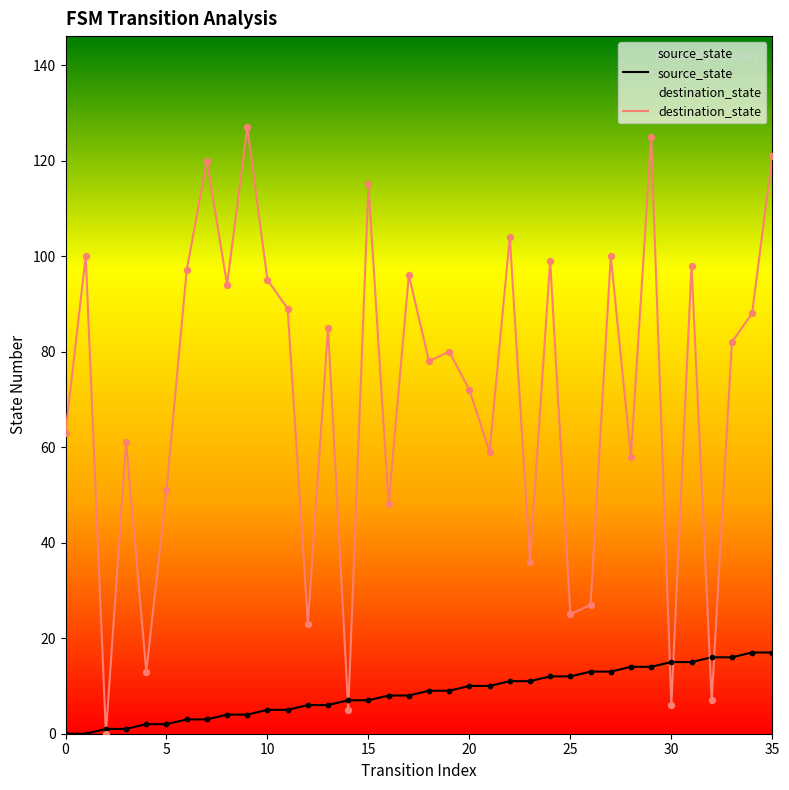

Which series contains the highest Y value?

destination_state